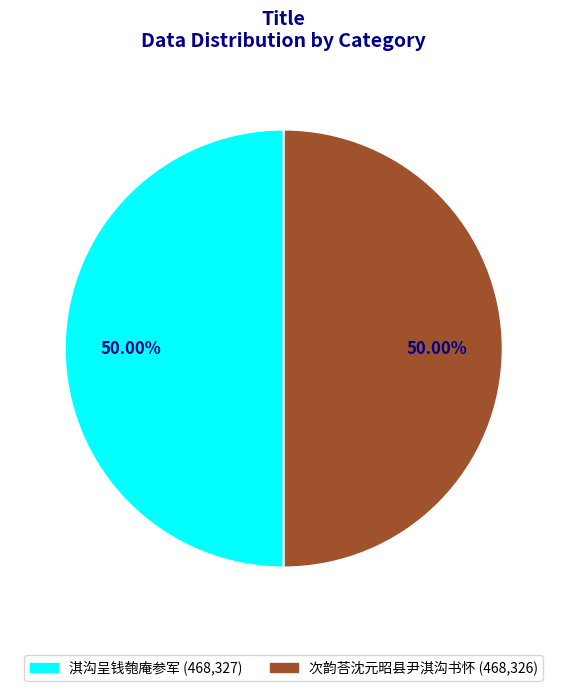

True or false: 淇沟呈钱匏庵参军 accounts for 50% of the total.

True